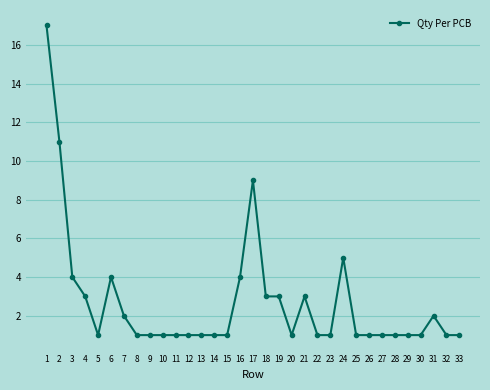

At which category does the data reach its first local peak?

6